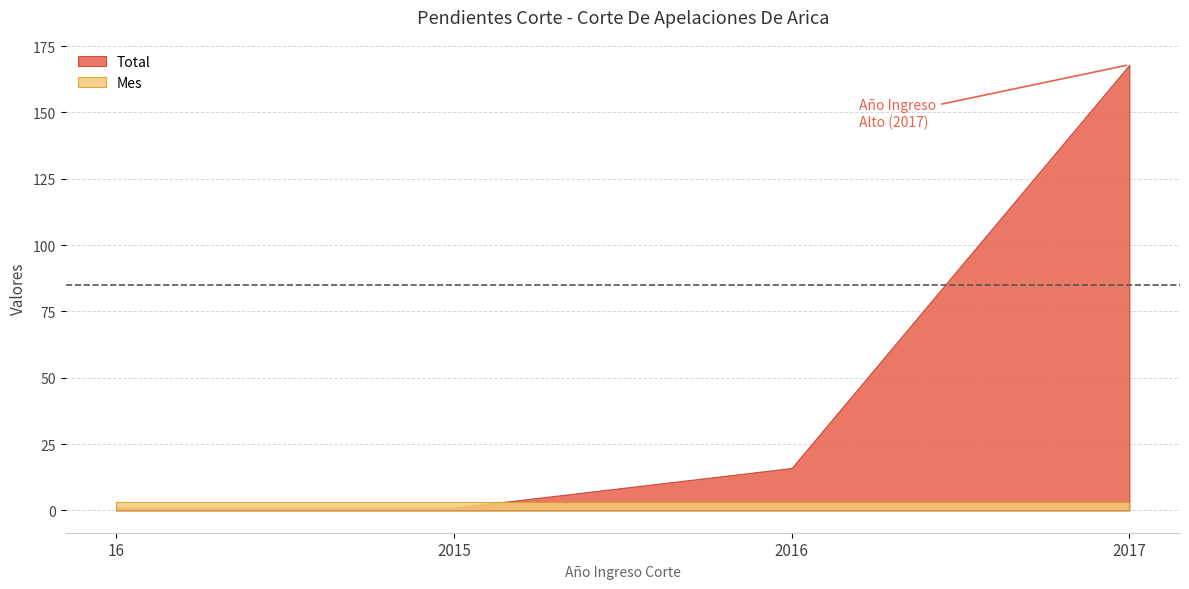

What is the greatest value displayed?

168